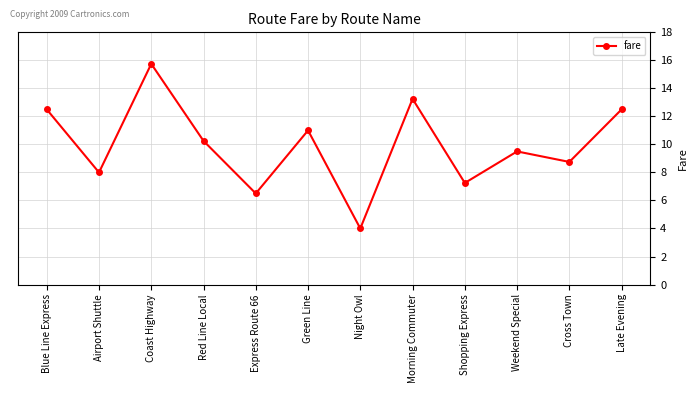

What is the average value?

9.9